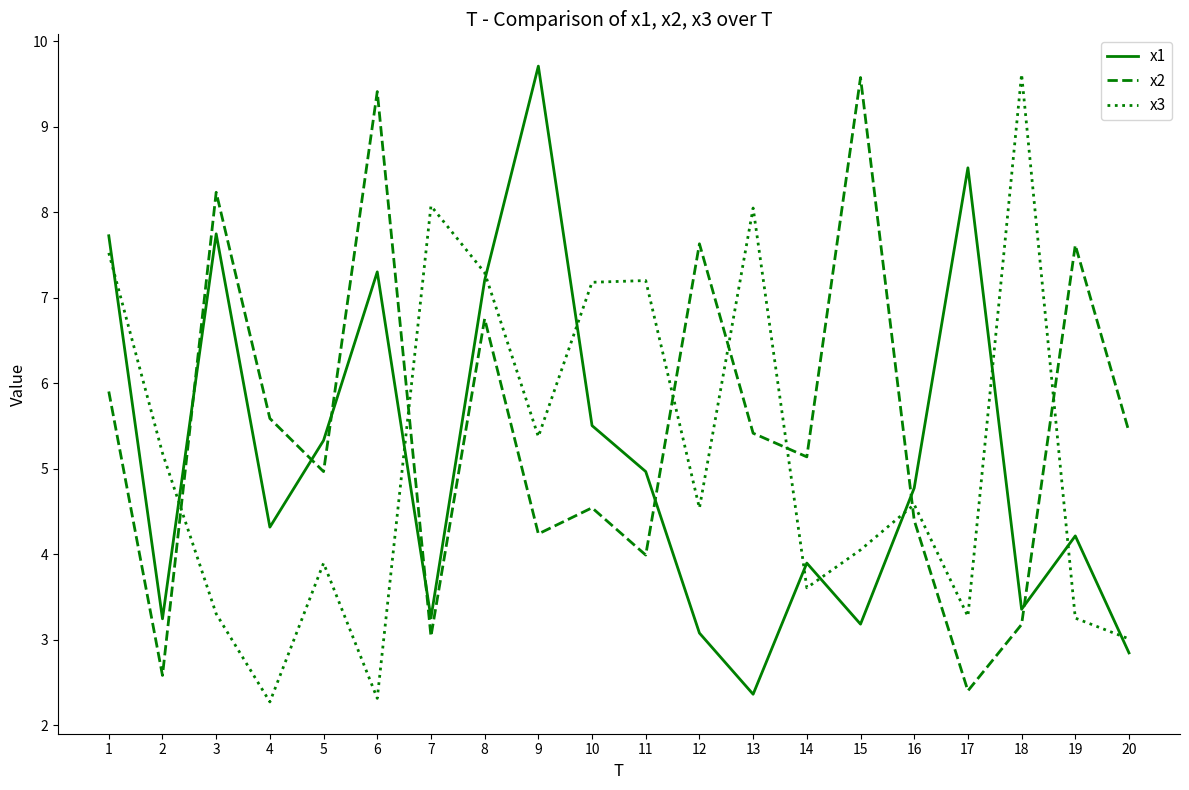

What is the difference between the maximum and minimum values in the x2 series?

7.2